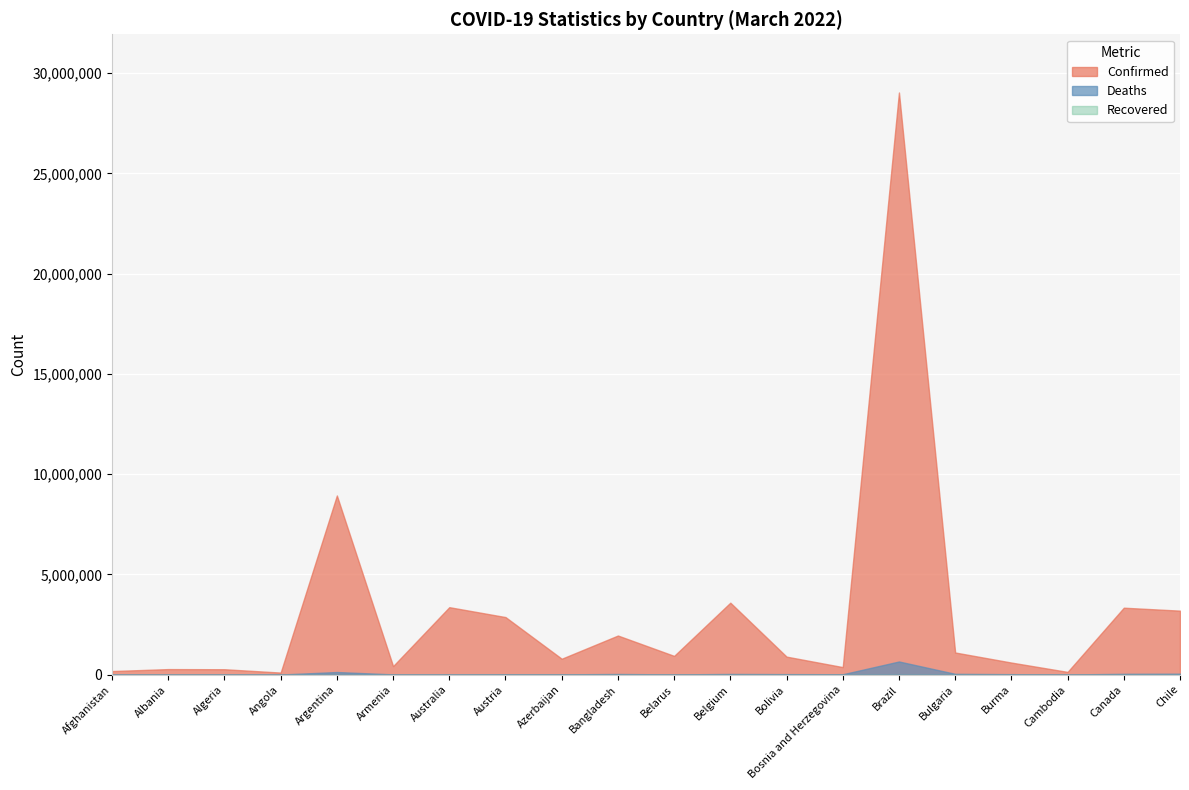

What position from the right is Bolivia?

8